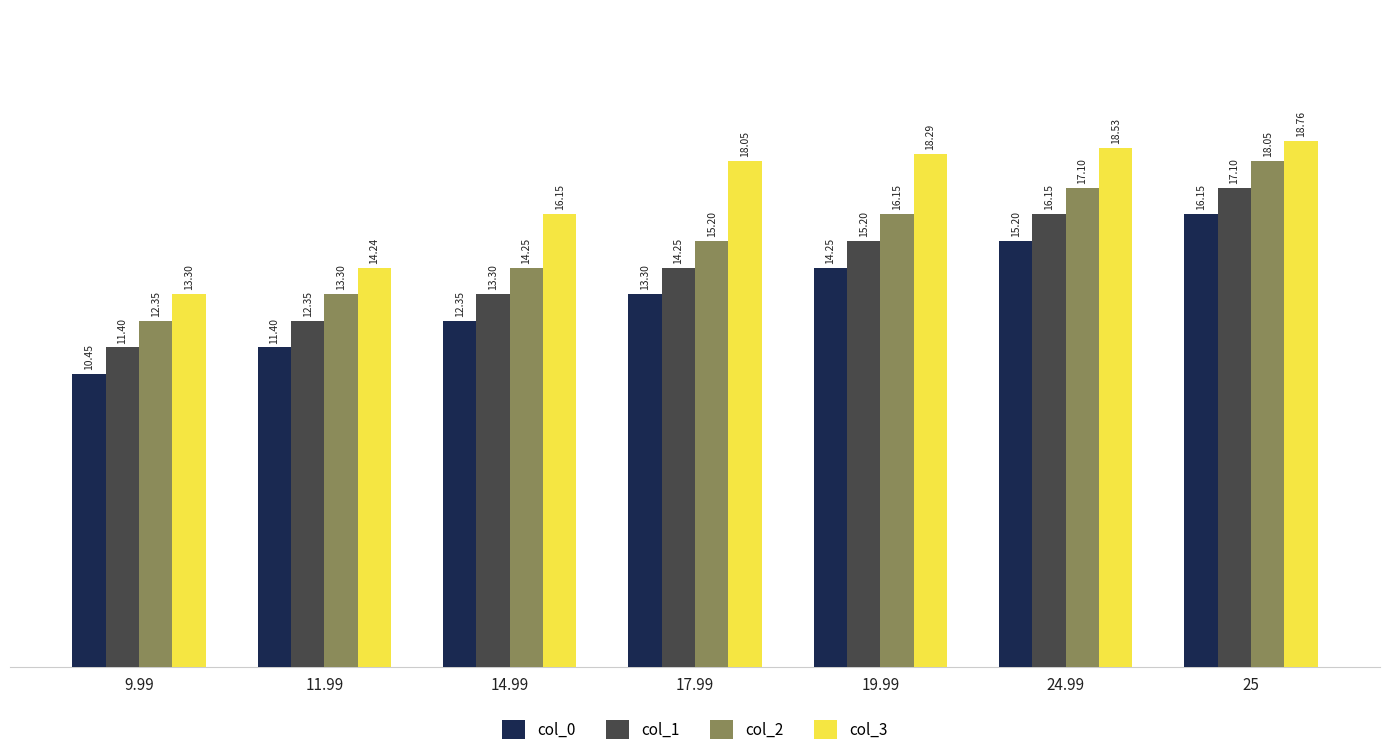

What is the difference between the maximum and second lowest values in the col_3 series?

4.5